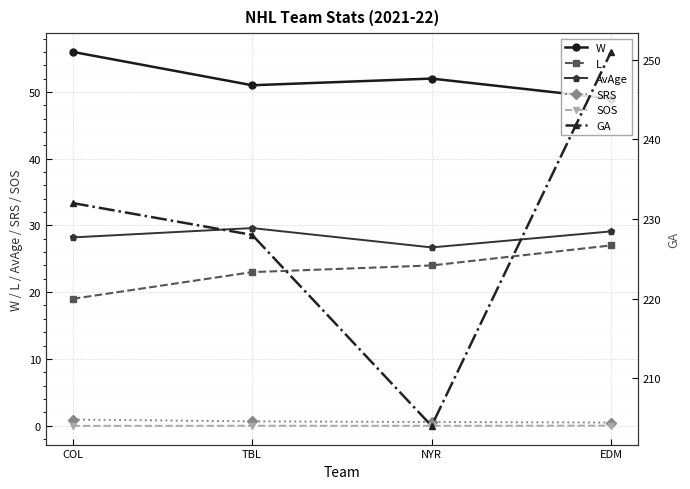

The value of GA at COL is 47.0. True or false?

False